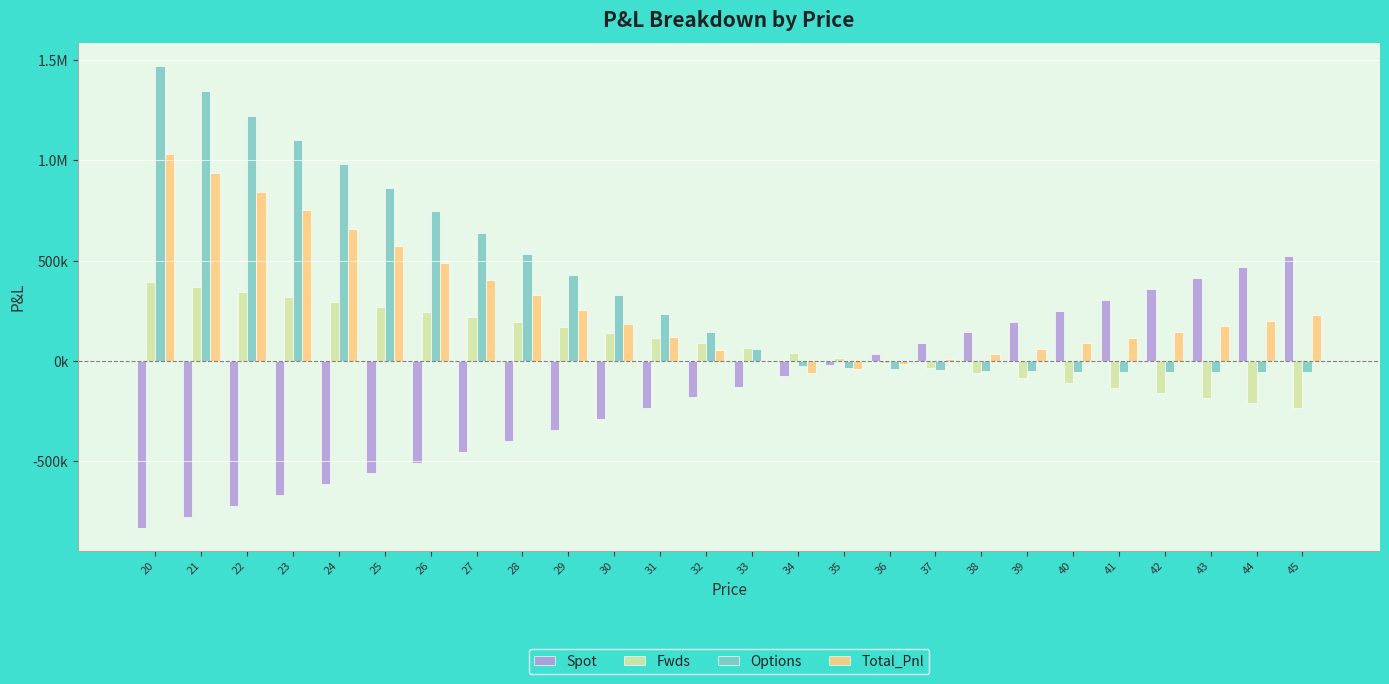

What is the difference between the highest and lowest values at 21?

2119387.4